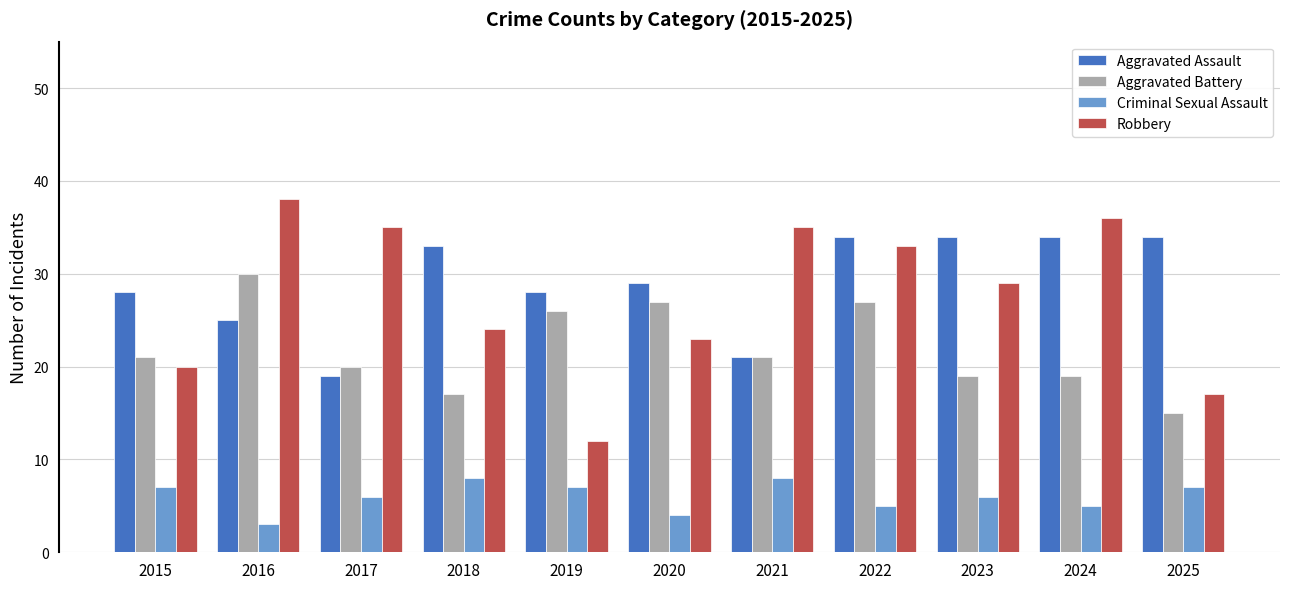

Where does the Aggravated Assault series first go above 29?

2018